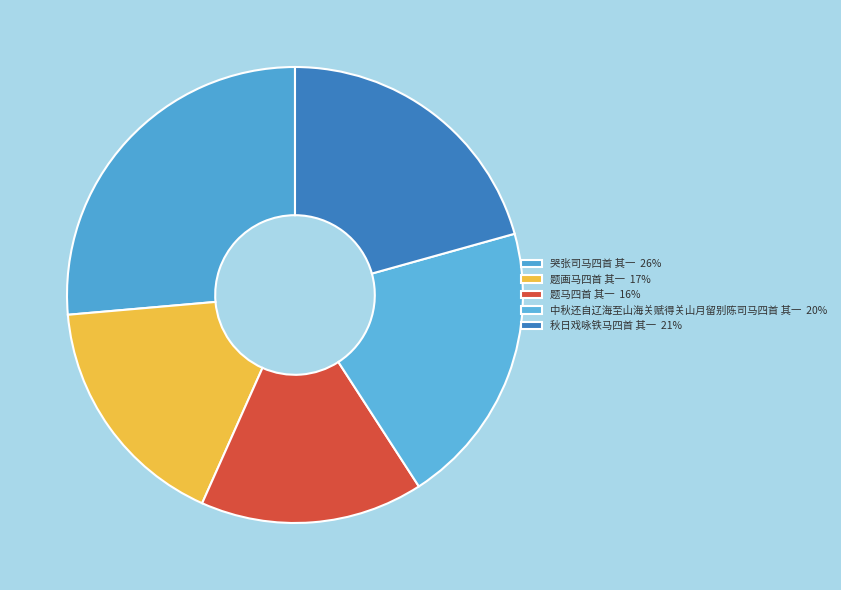

What is the largest slice in the pie chart?

哭张司马四首 其一